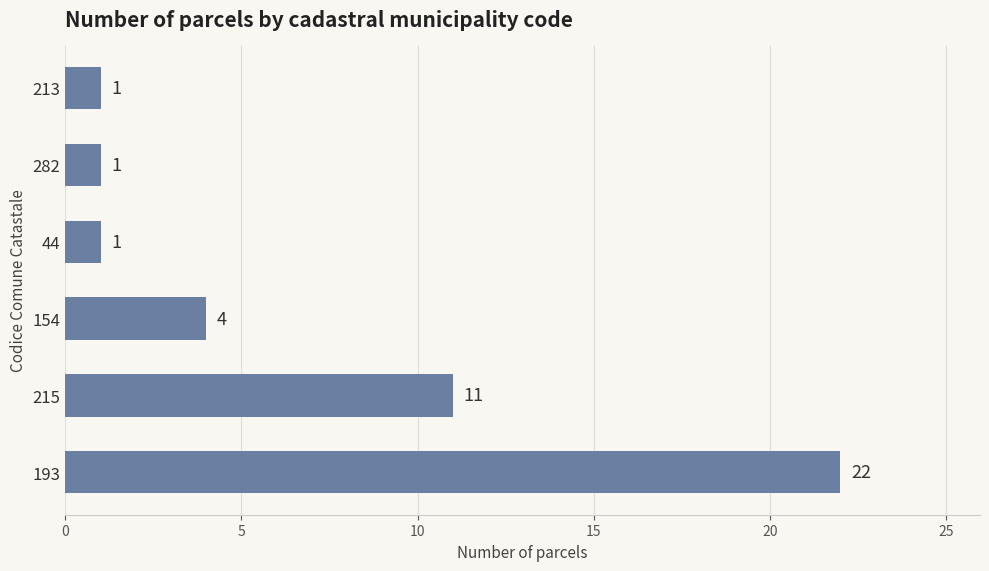

How many data points does each series have?

6